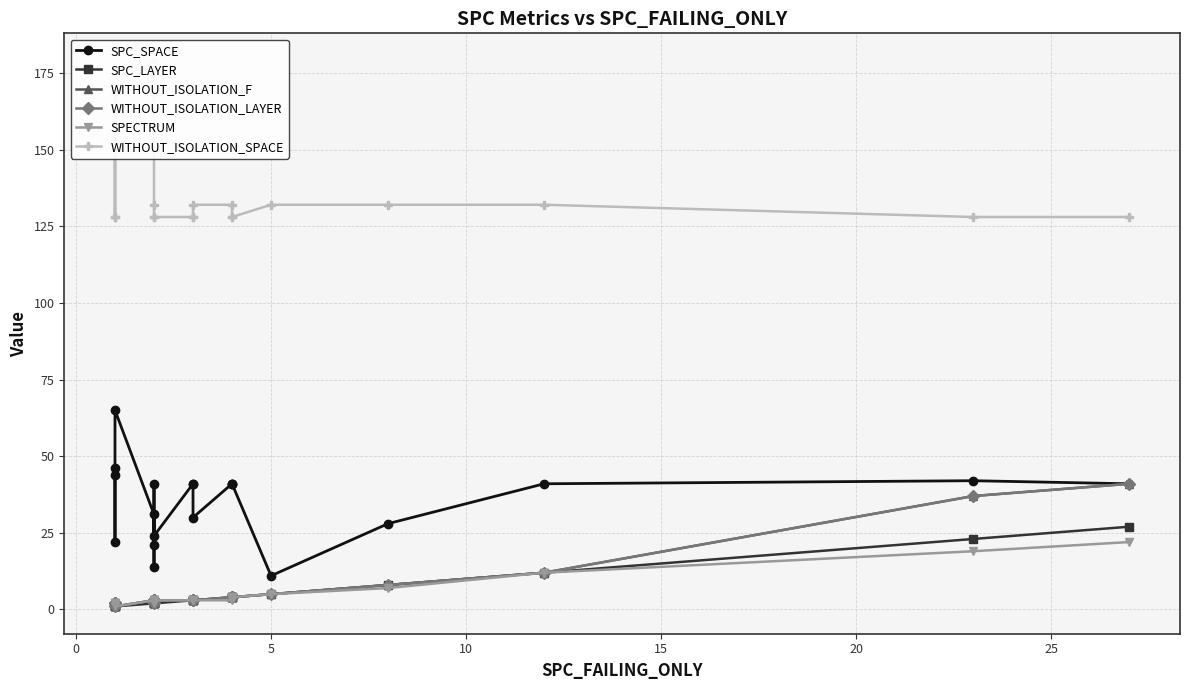

Is it true that SPC_LAYER equals 4 at 16?

False